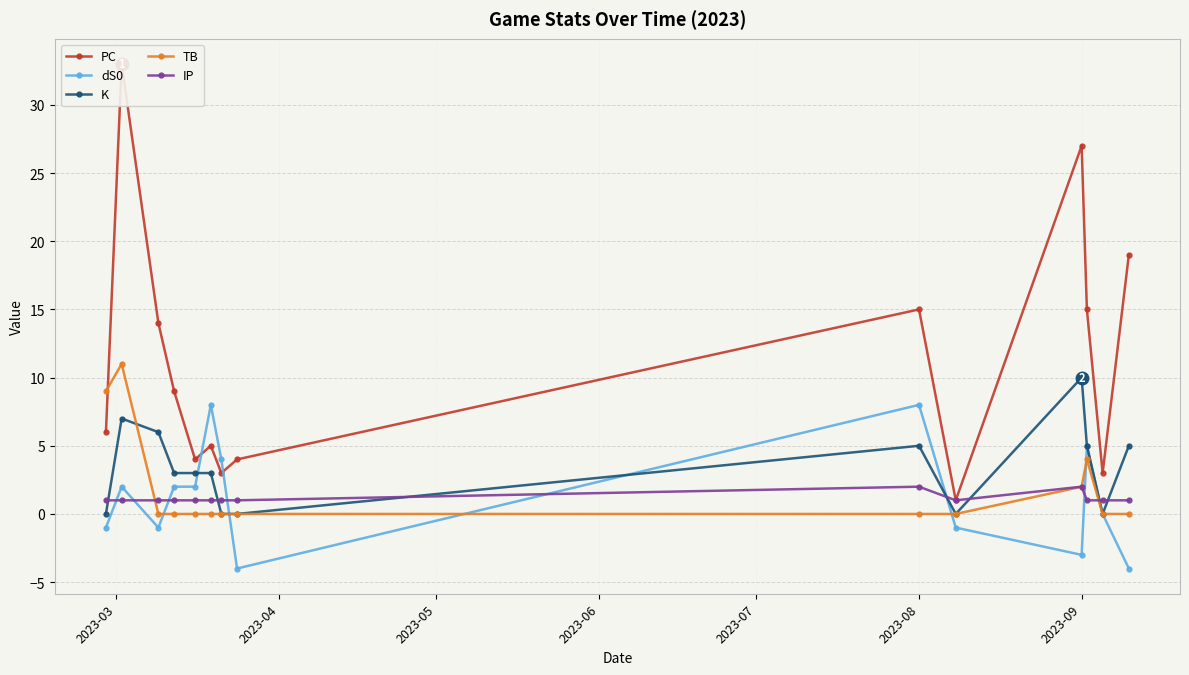

True or false: dS0 and IP cross at least once.

True